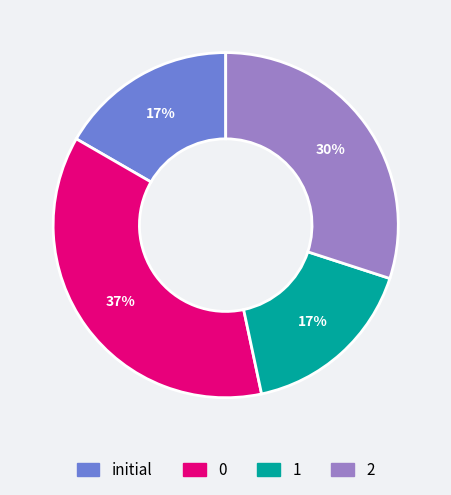

How many slices are in this pie chart?

4